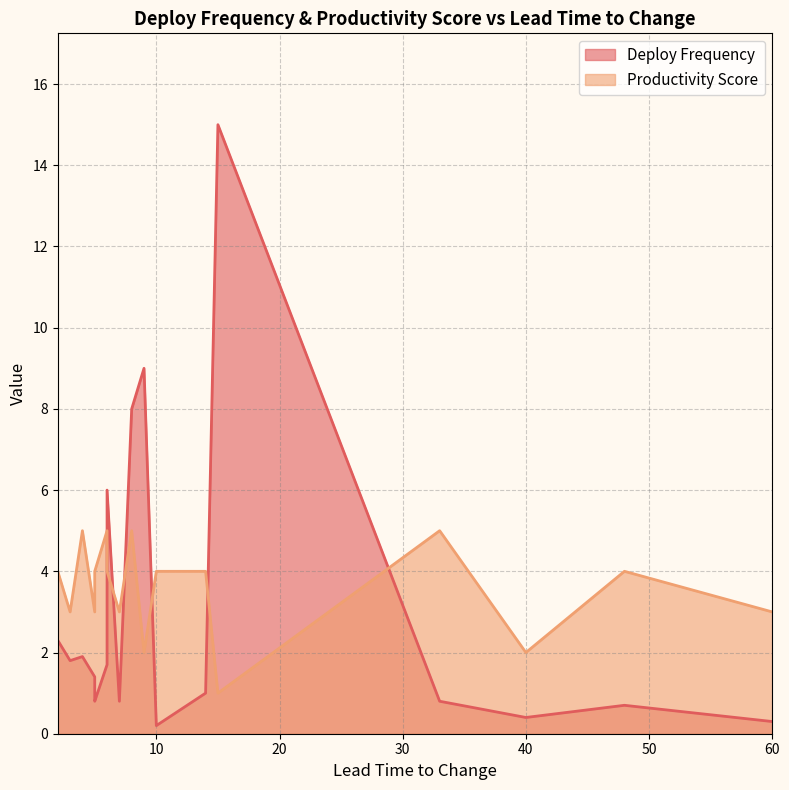

Which series changed the most between 48 and 7?

Productivity Score